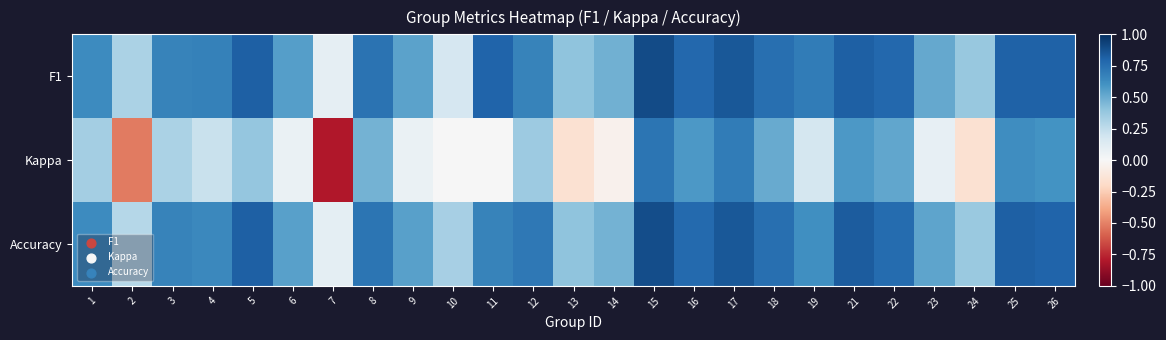

Which label corresponds to the largest value in the chart?

15